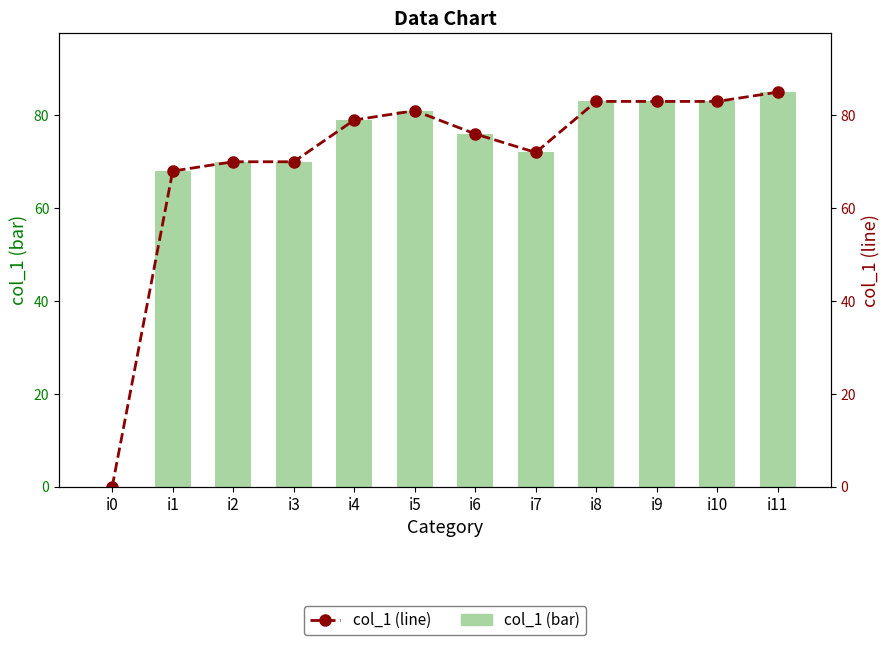

Reading right to left, what are all the values shown in this chart?

col_1 (bar): 85	83	83	83	72	76	81	79	70	70	68	0
col_1 (line): 85	83	83	83	72	76	81	79	70	70	68	0